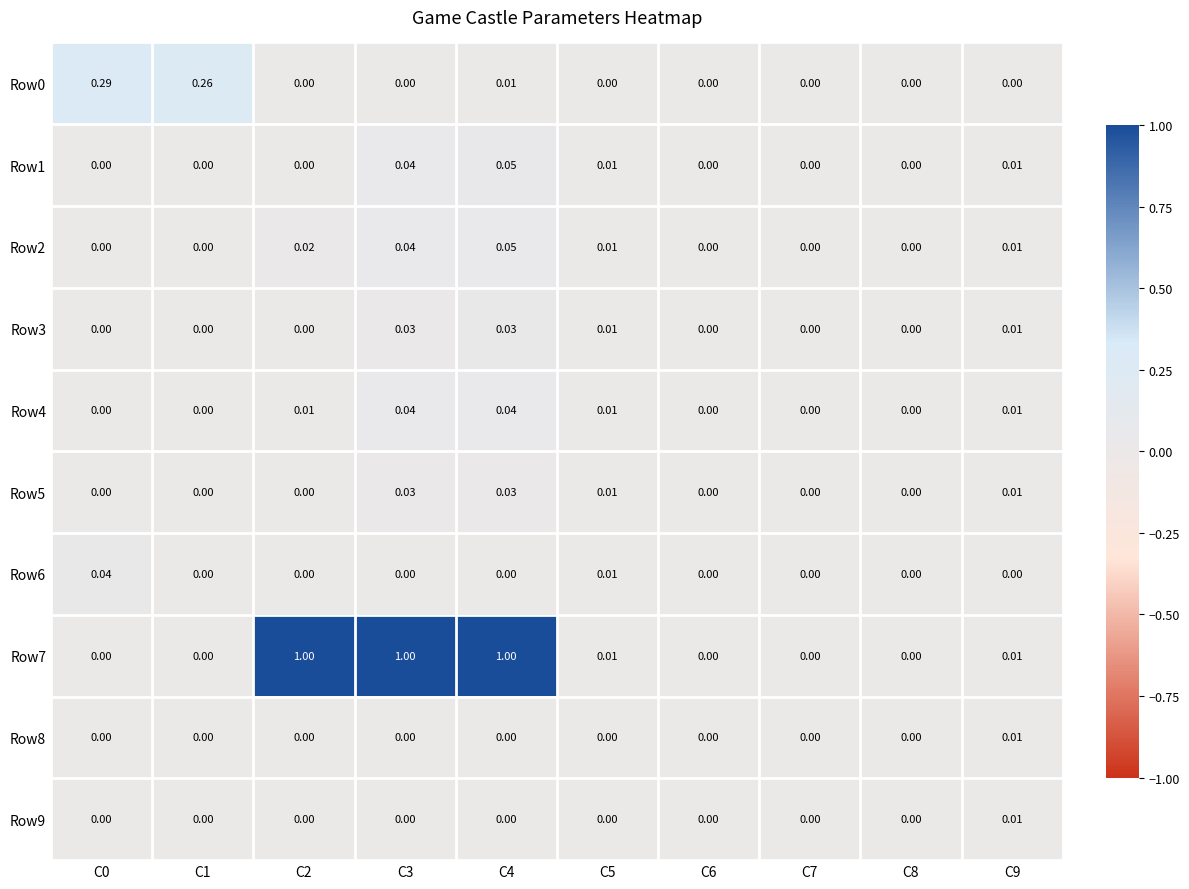

What is the total value across all series at C5?

0.1